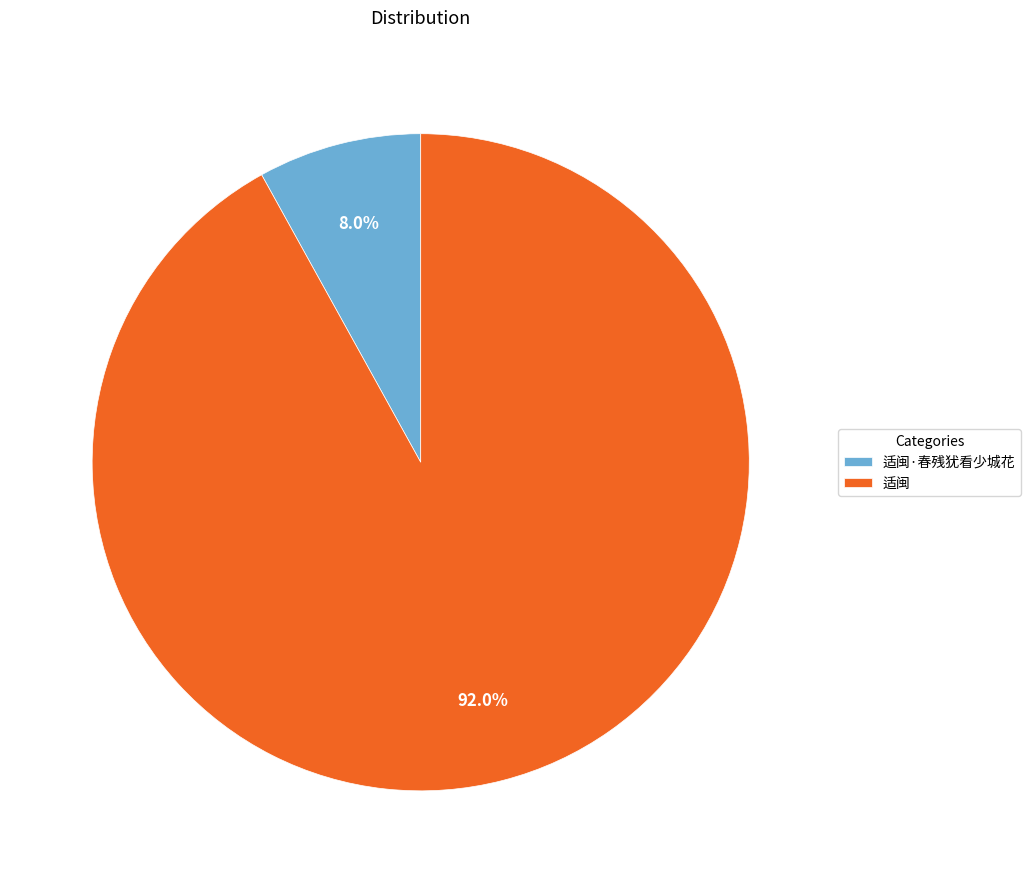

To the nearest percent, what is the difference between the 适闽·春残犹看少城花 and 适闽 slice percentages?

84%